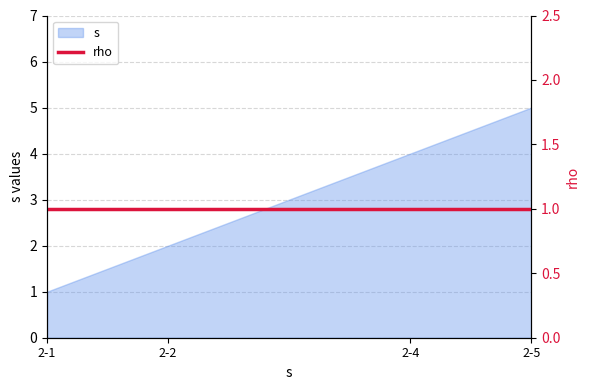

At which category does the chart reach its minimum across all series?

2-1